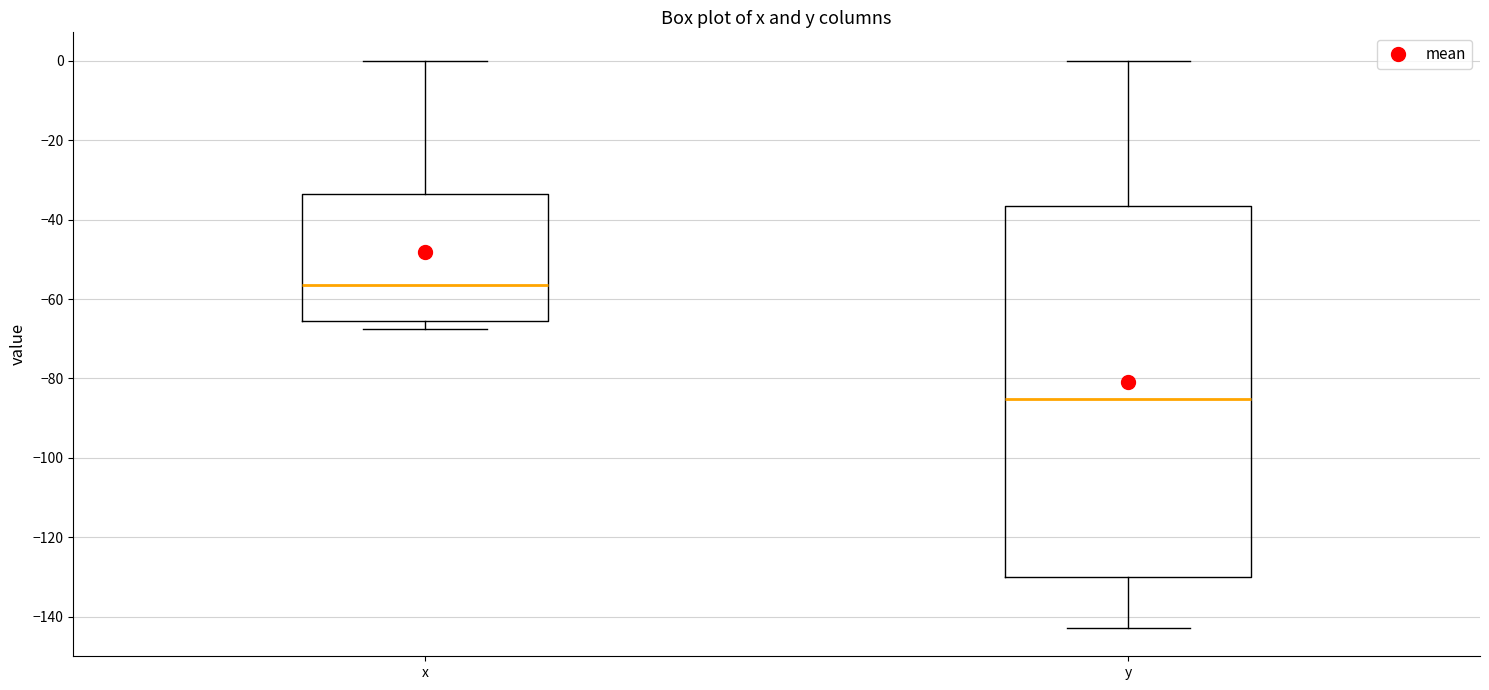

Reading left to right, read every box against the y-axis: the position of its median line, the range the box covers, and the ends of its whiskers. The values are not printed on the chart, so give them approximately, as read against the axis.

x: median -56, box -66 to -34, whiskers -68 to 0
y: median -86, box -130 to -36, whiskers -142 to 0